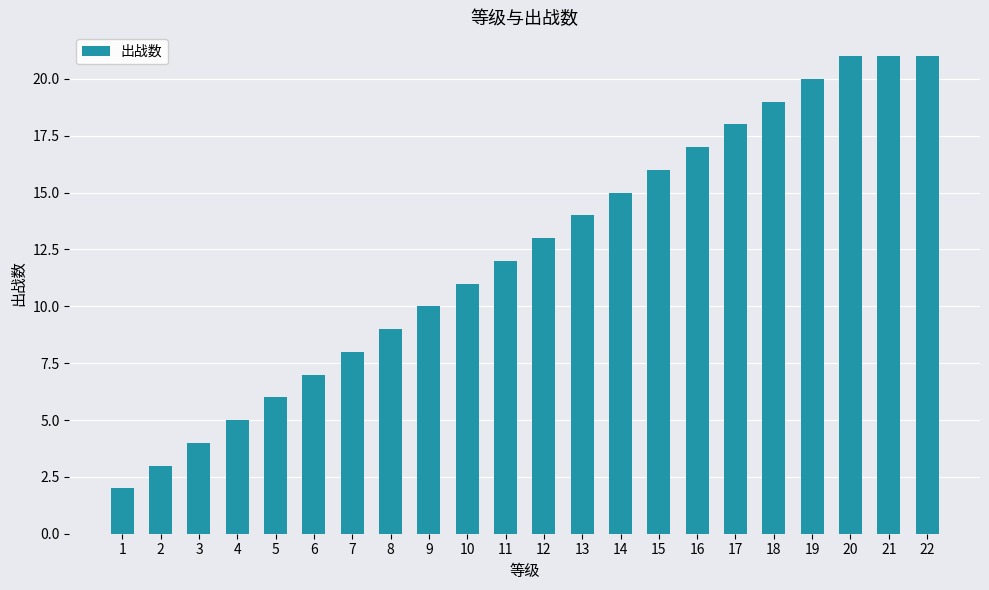

The value at 13 is 6. True or false?

False